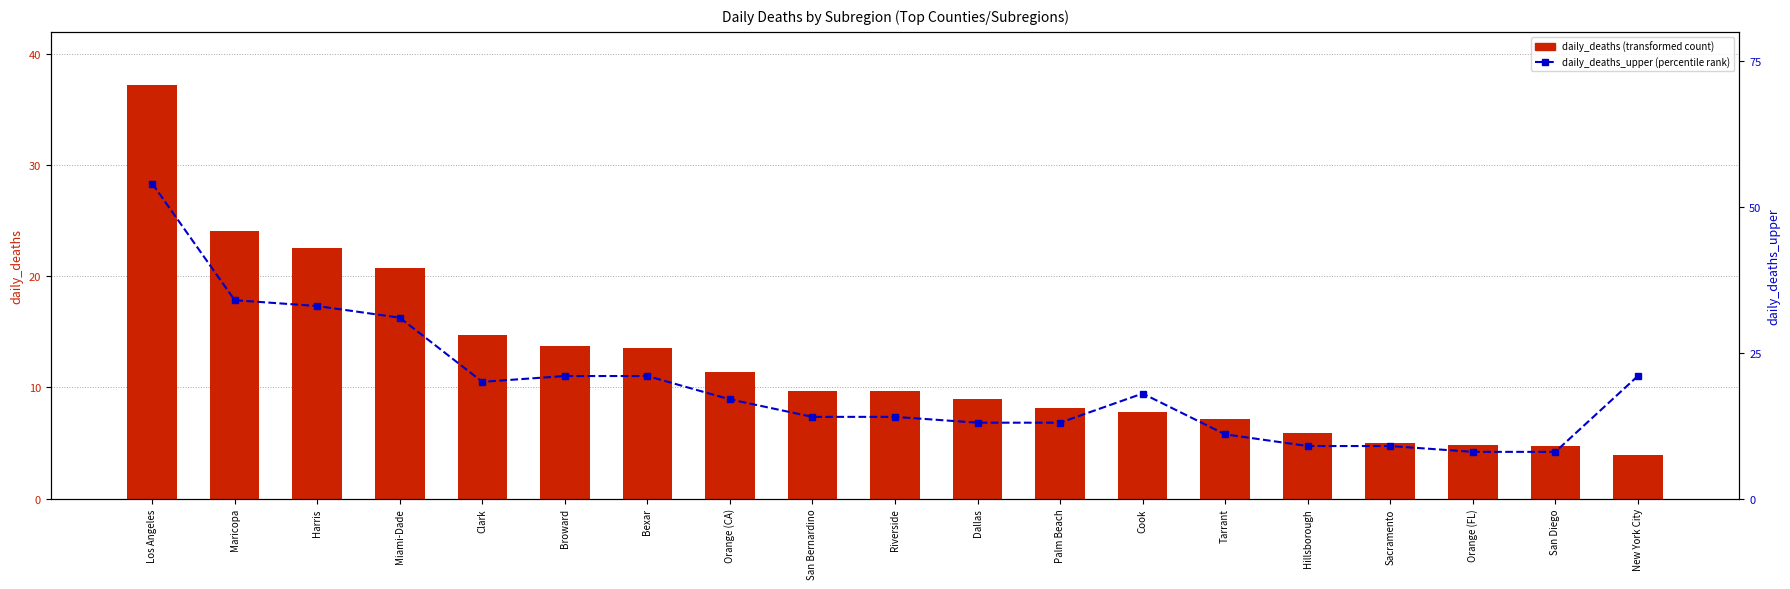

Which series has the largest range (max minus min)?

daily_deaths_upper (percentile rank)